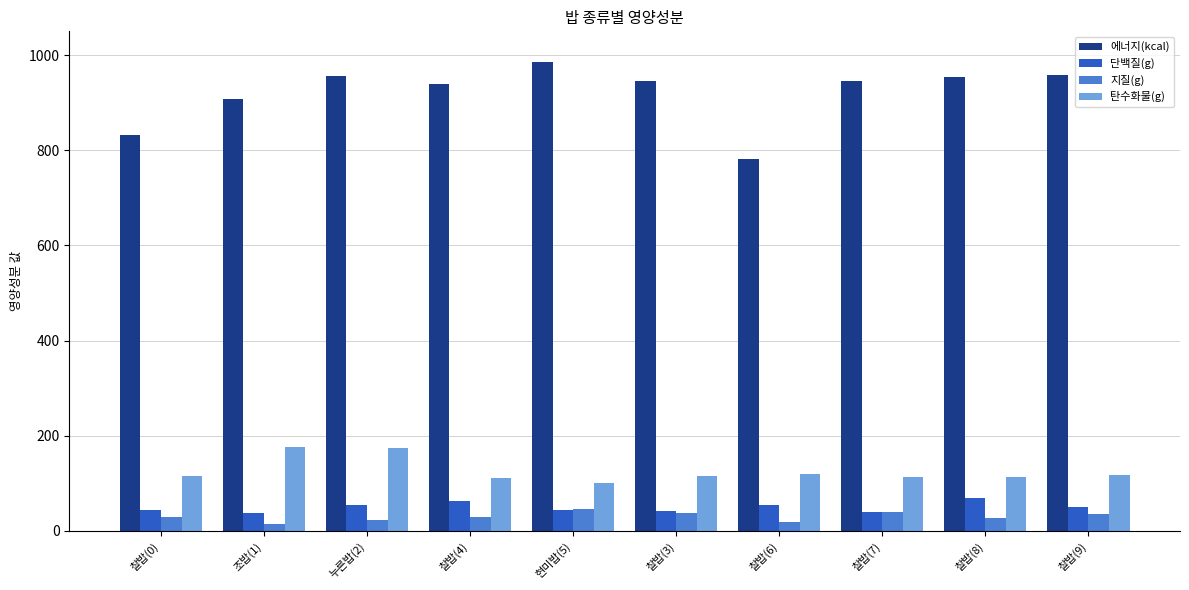

What is the difference between the maximum and minimum values in the 탄수화물(g) series?

74.4